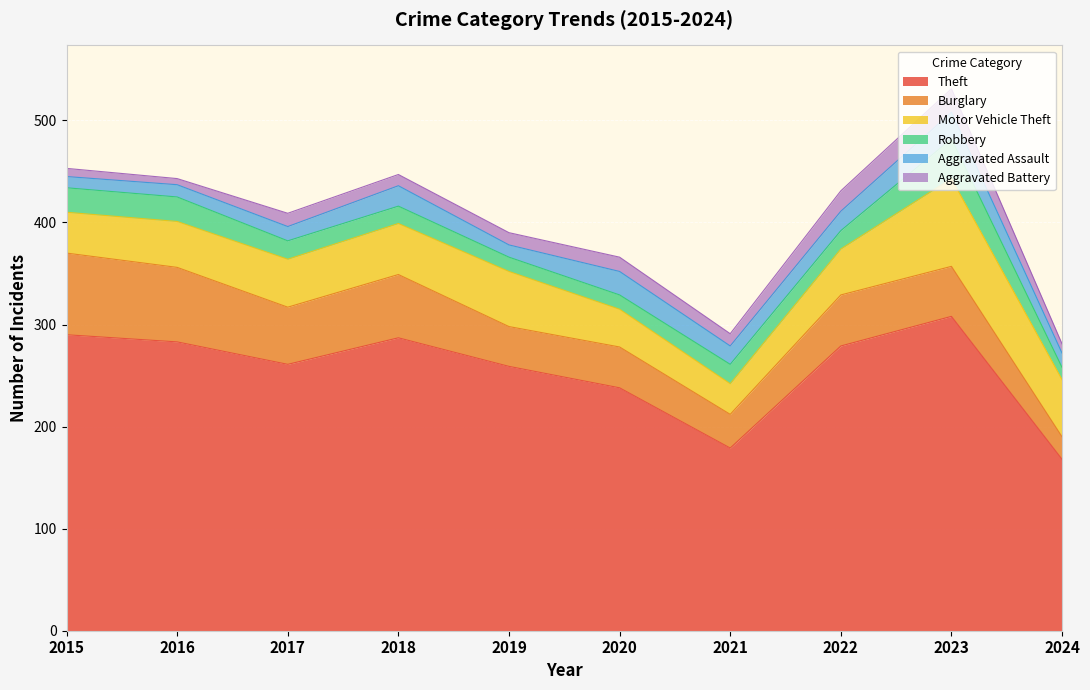

At which label does Burglary first exceed 50?

2015